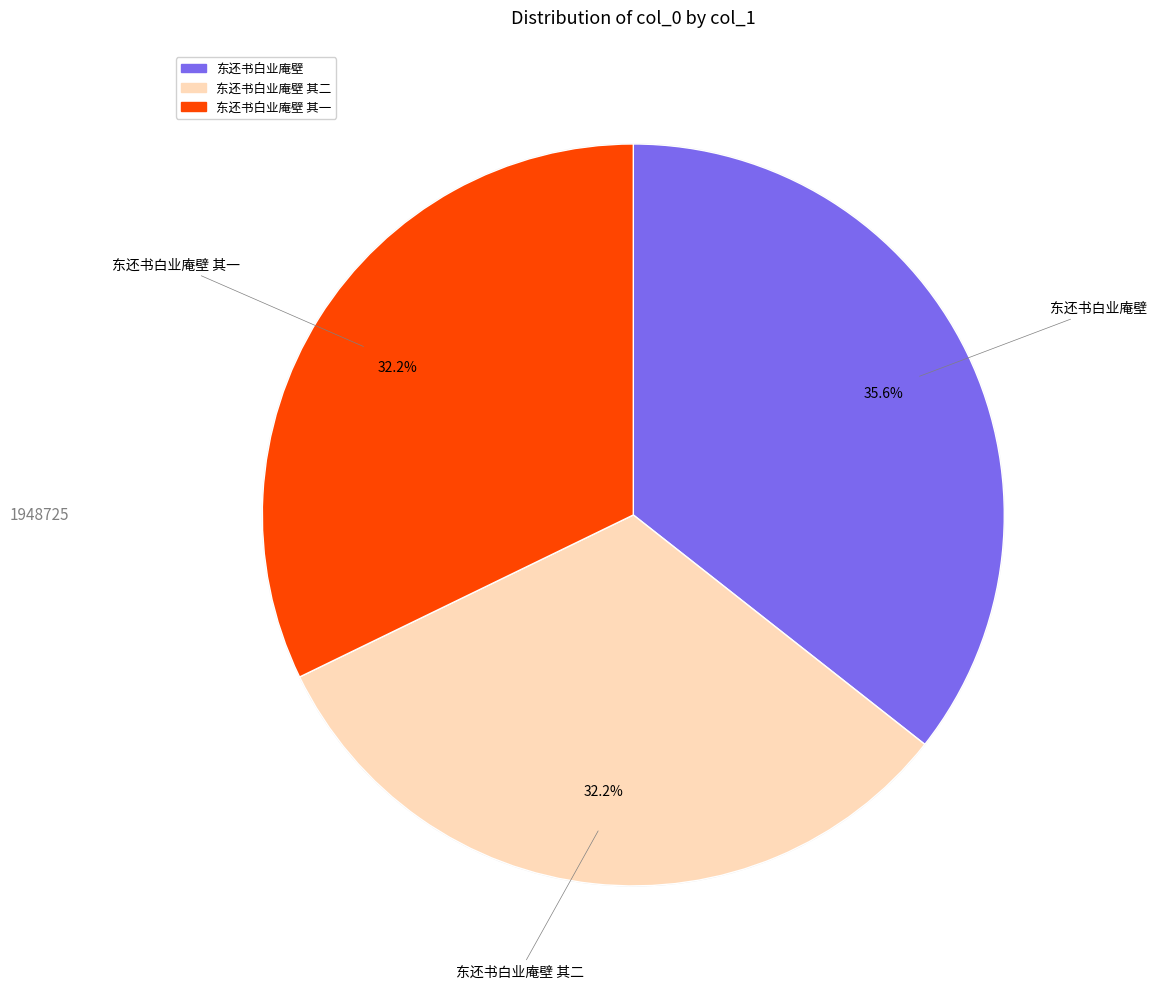

How many slices are in this pie chart?

3